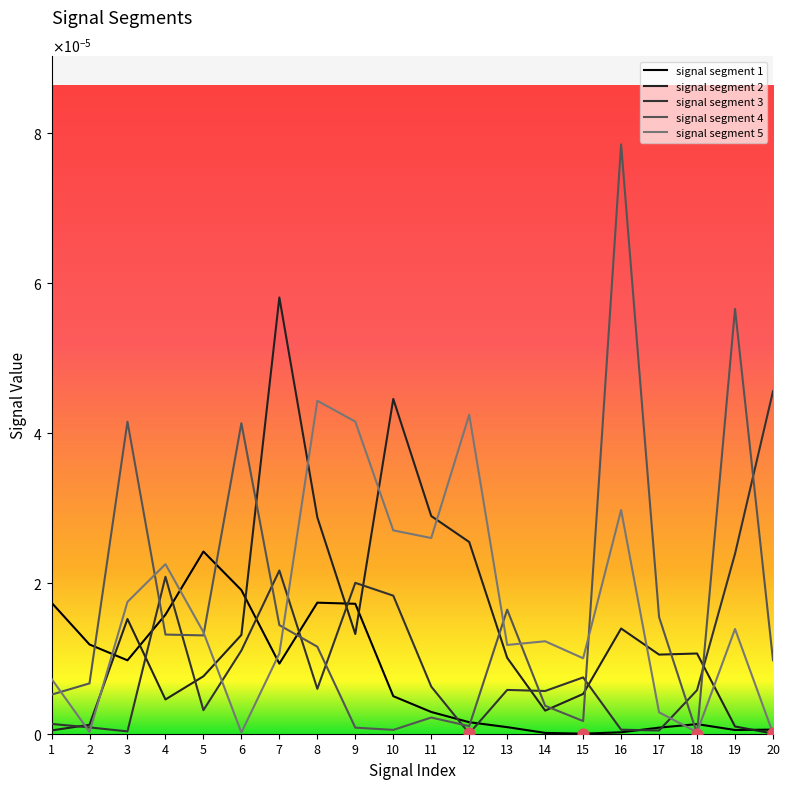

Does the chart have visible grid lines?

No